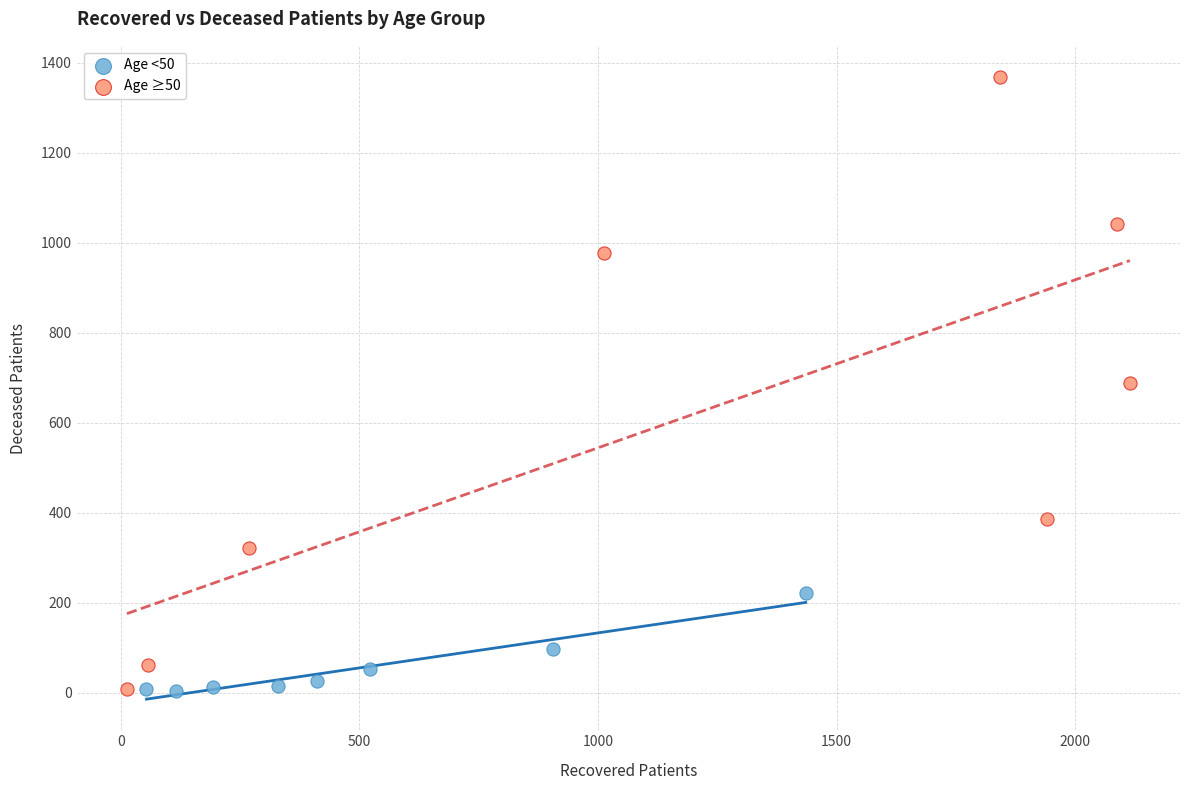

Which series reaches the maximum Y coordinate?

Age ≥50